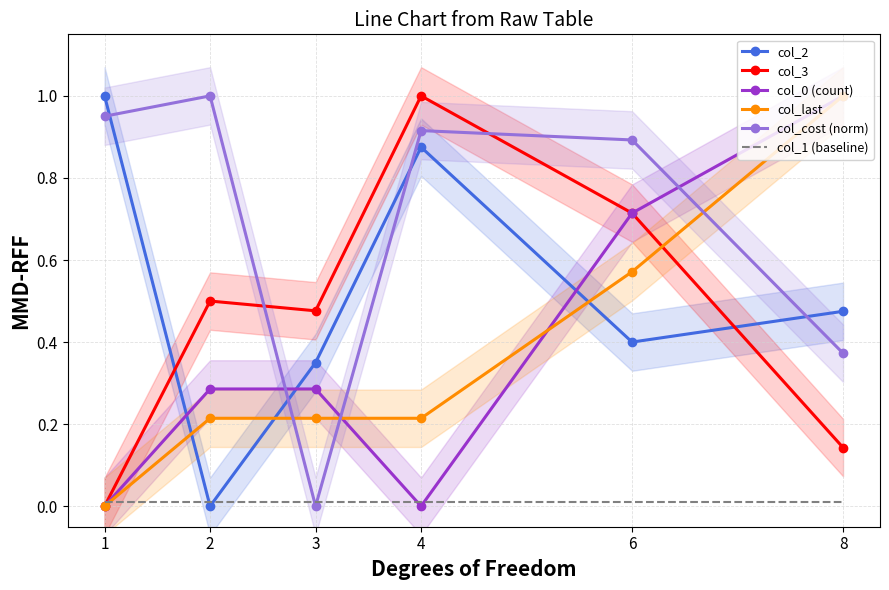

Is it true that col_cost (norm) equals 1.5 at 1?

False